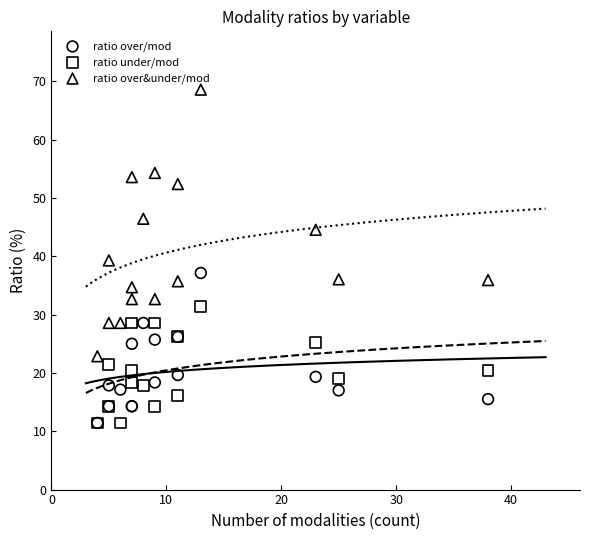

What are all the series names shown in the legend?

ratio over/mod, ratio under/mod, ratio over&under/mod